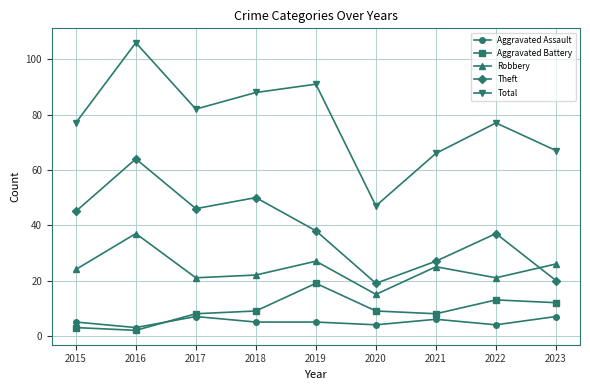

At which category is the sum across all series the highest?

2016